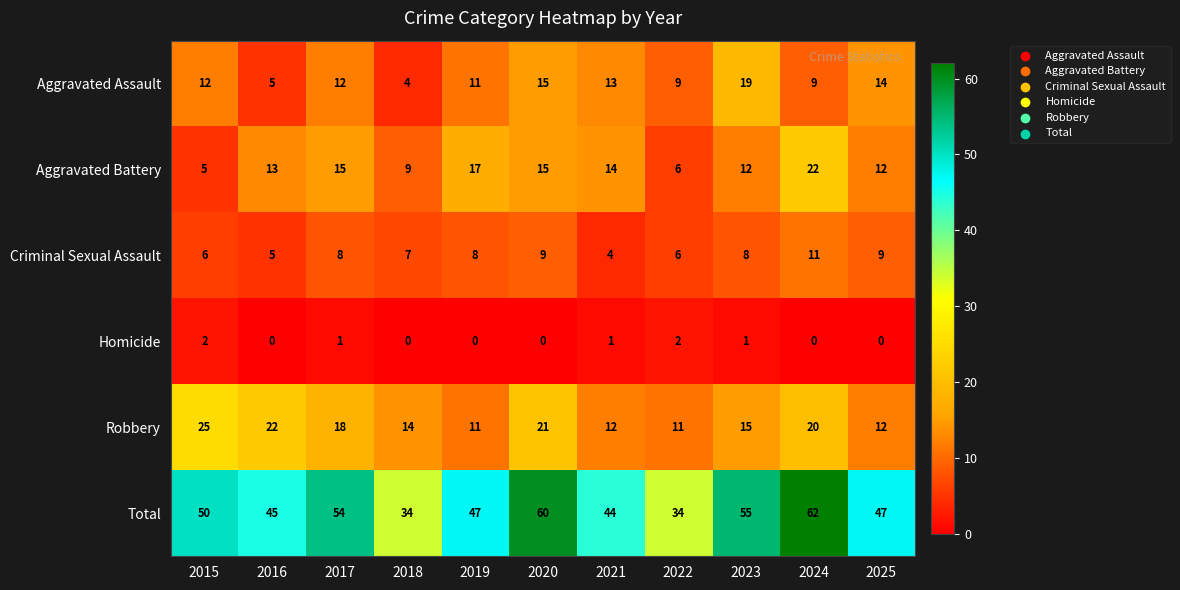

Between 2015 and 2025, which series saw the biggest shift?

Robbery